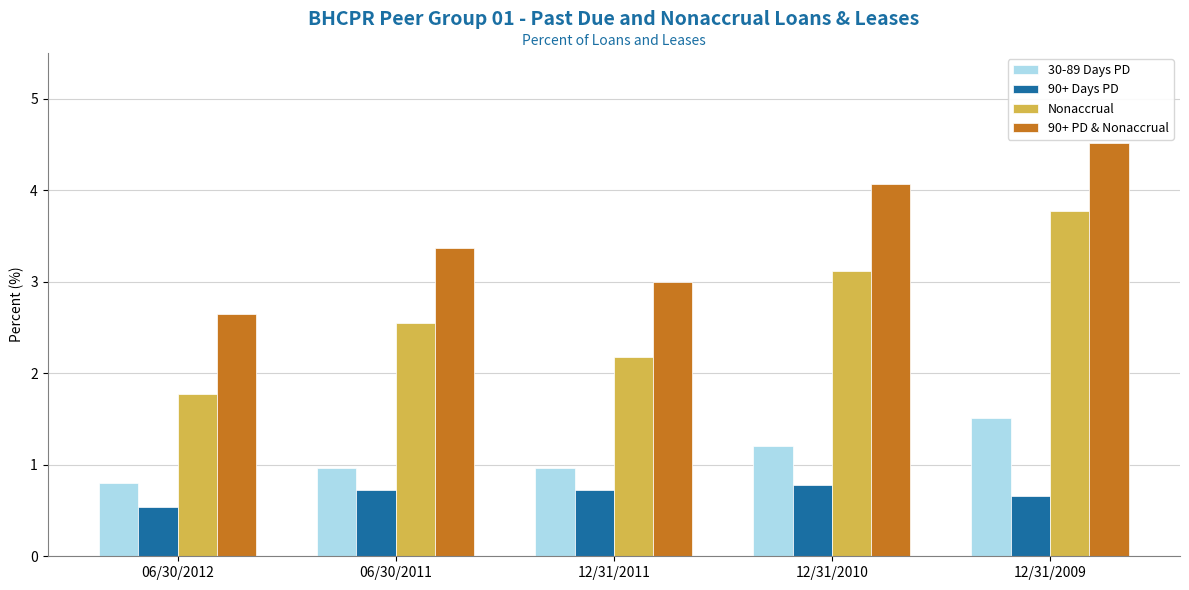

Are the bars grouped side by side (vs. stacked)?

Yes